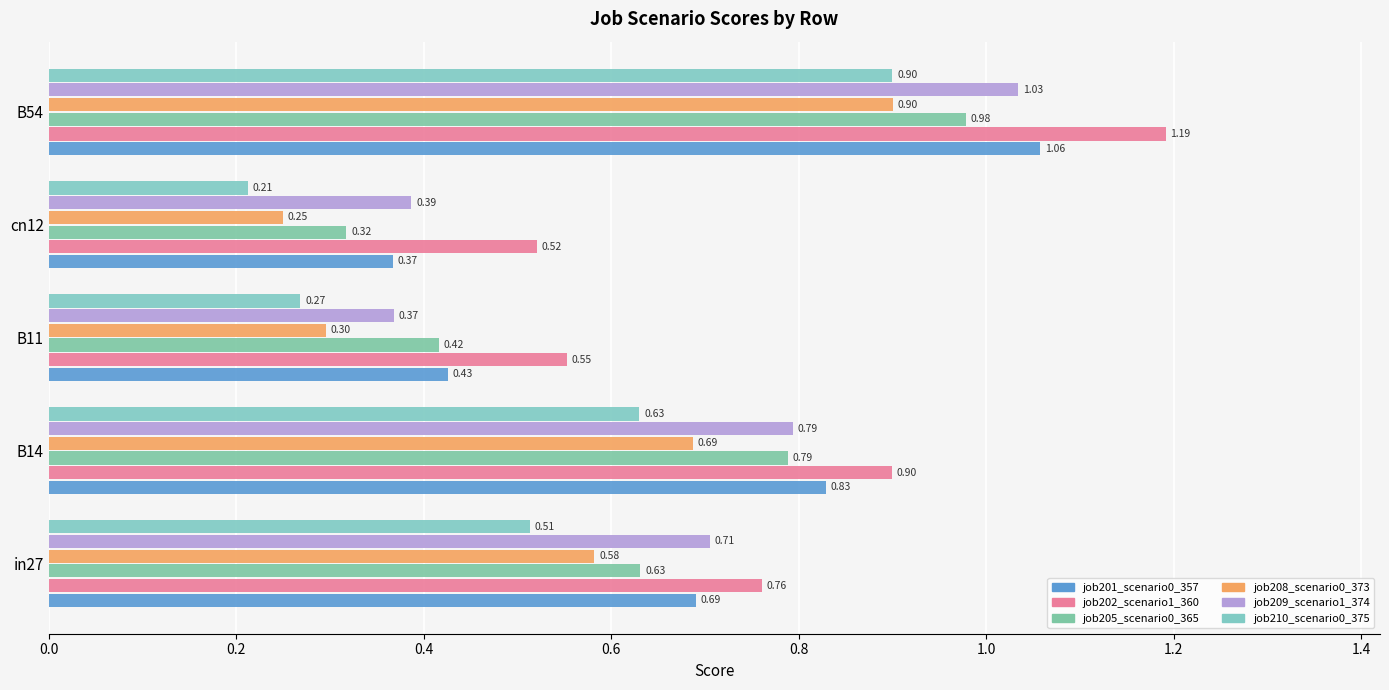

List the series in order of their peak value, lowest first.

job210_scenario0_375, job208_scenario0_373, job205_scenario0_365, job209_scenario1_374, job201_scenario0_357, job202_scenario1_360